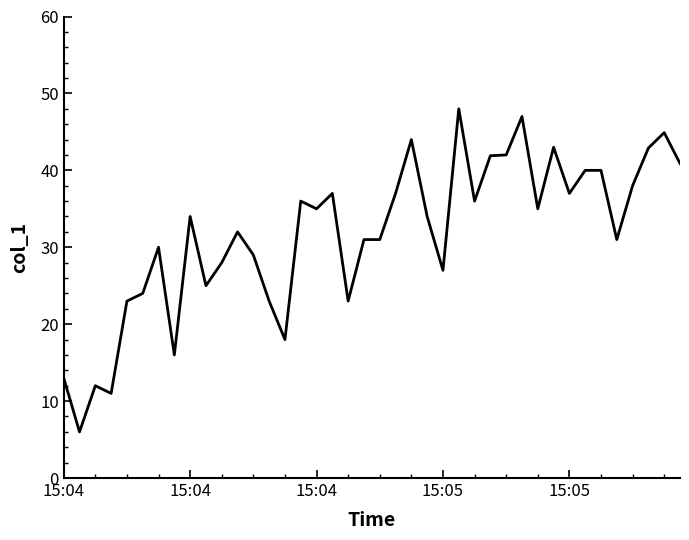

What is the smallest value displayed?

6.0